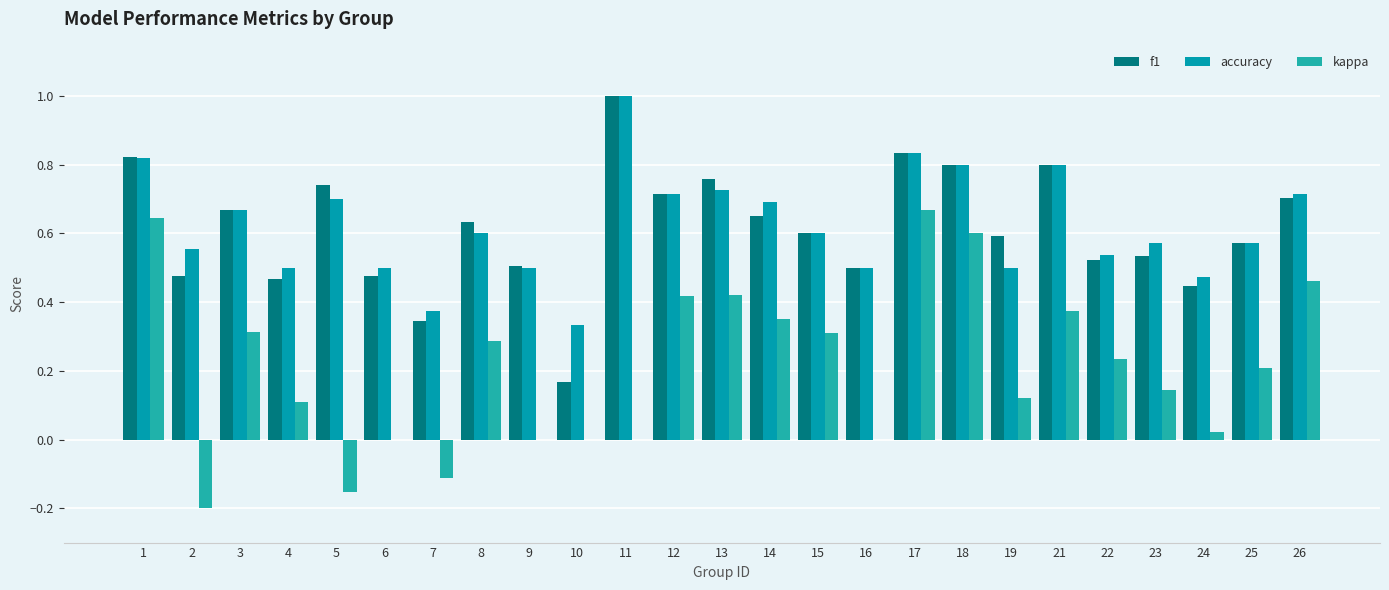

How many categories are shown in the chart?

25